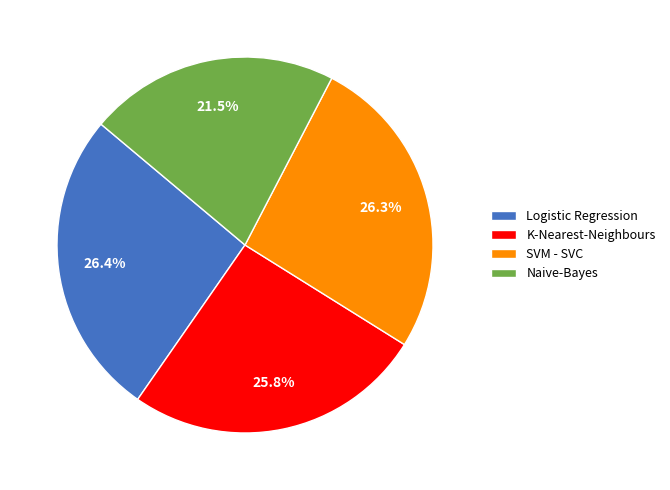

Combined, what portion of the pie is K-Nearest-Neighbours and Logistic Regression?

52.2%